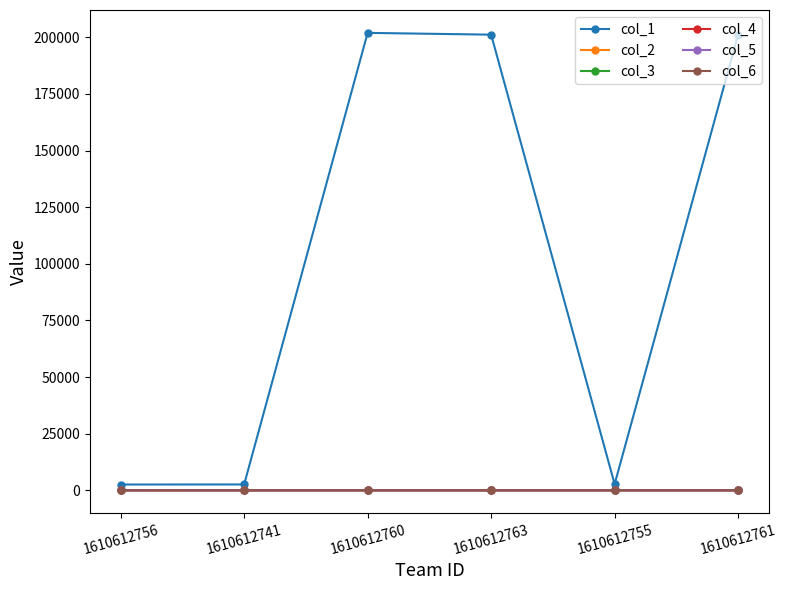

Is it true that col_4 equals 0.7 at 1610612761?

True